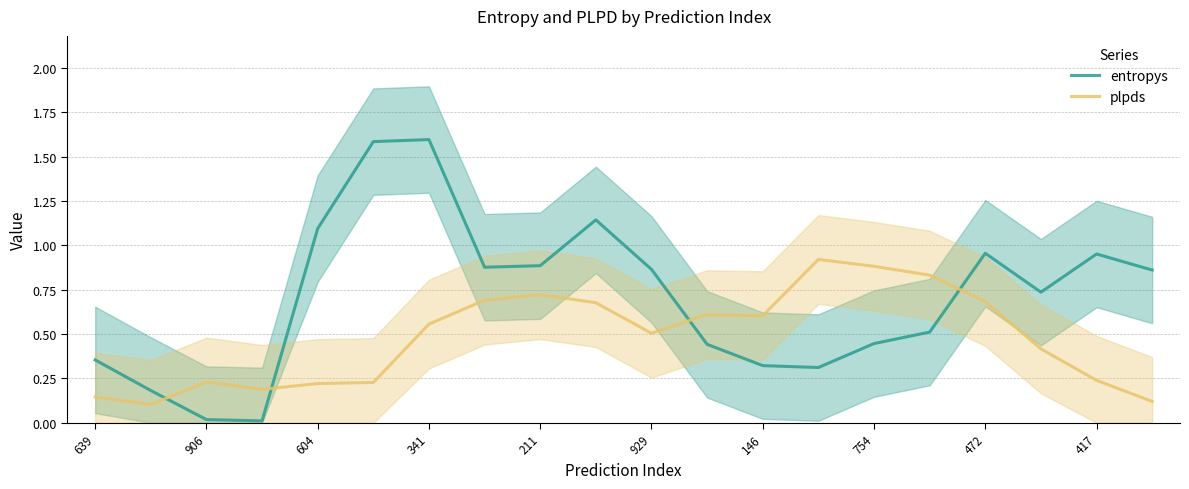

What is the value of the plpds point at the 1st from the left?

0.1